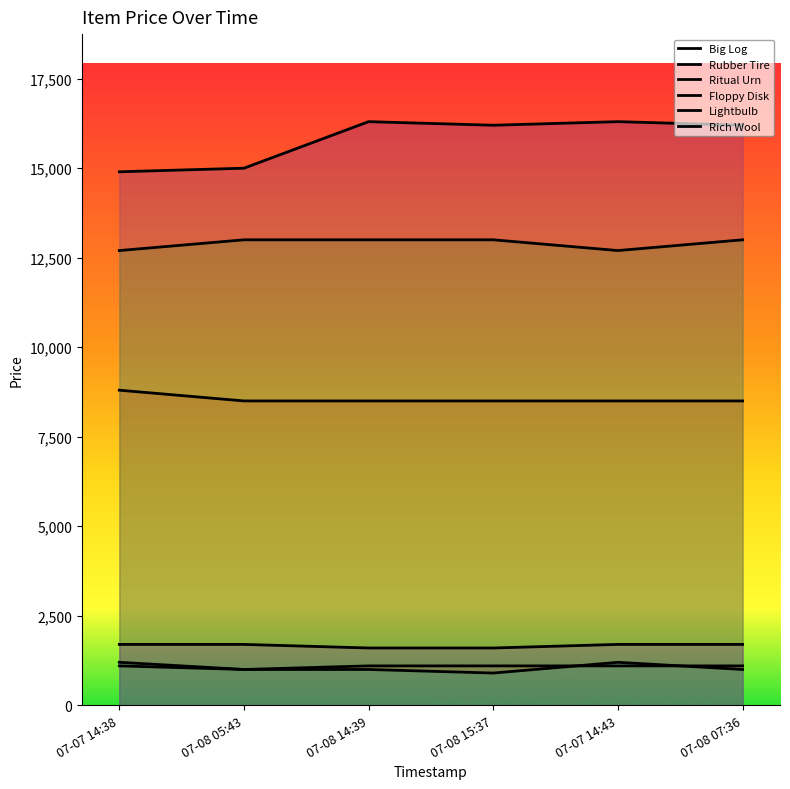

At which label does Rubber Tire reach its minimum?

07-08 05:43